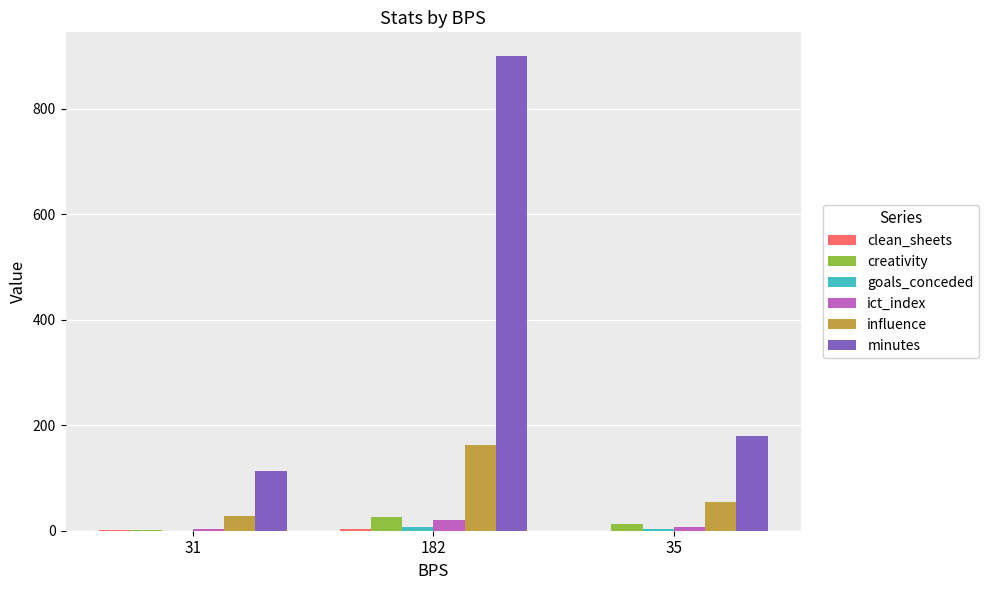

Count the number of categories in the chart.

3